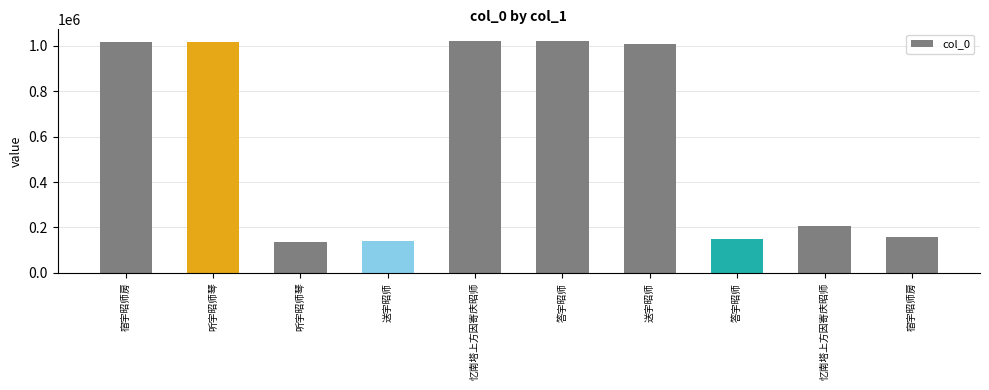

How many data points are less than 1009805?

5